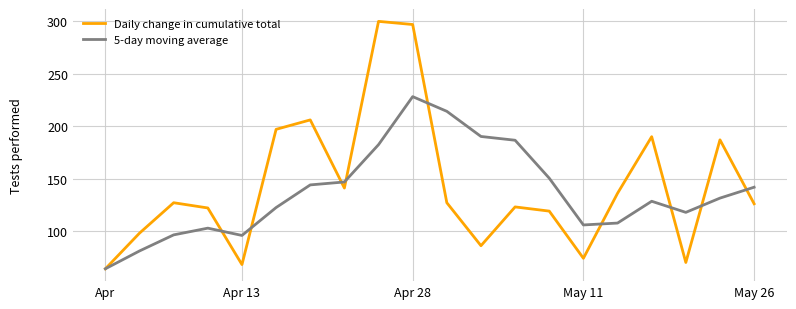

What is the highest value of the Daily change in cumulative total series?

300.0